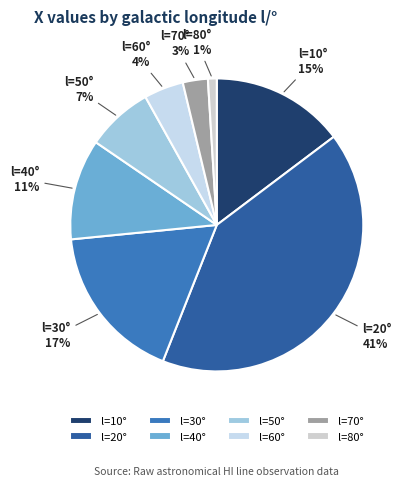

Which category has the biggest portion of the pie?

l=20°